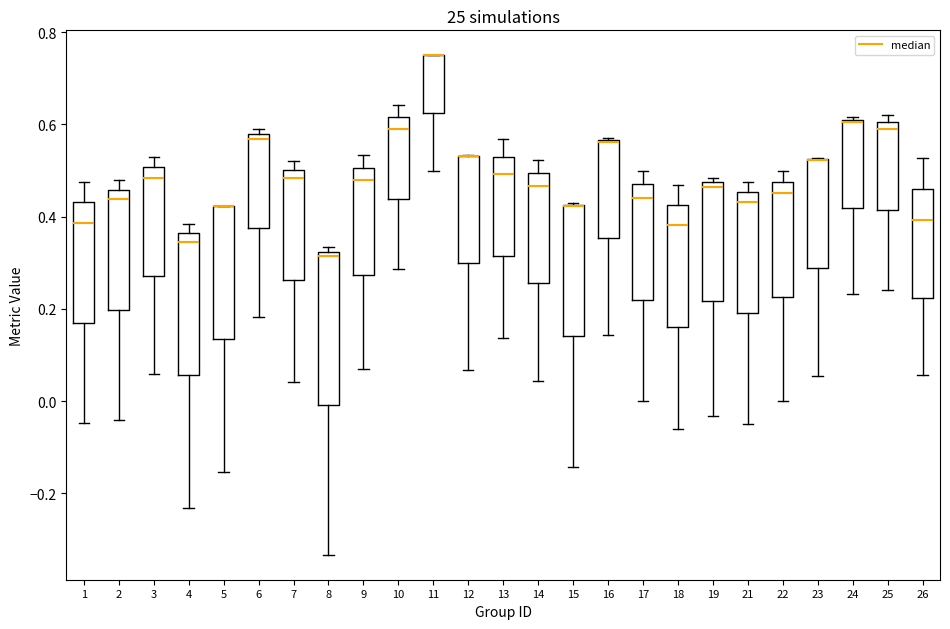

Where is the upper edge of the box at x = 7 on the y-axis? The values are not printed on the chart, so give them approximately, as read against the axis.

0.50